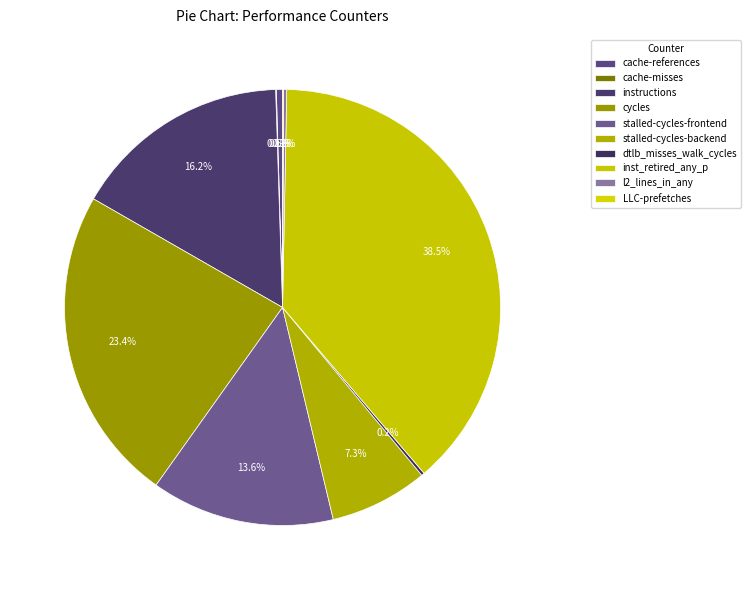

What is the smallest slice in the pie chart?

cache-misses